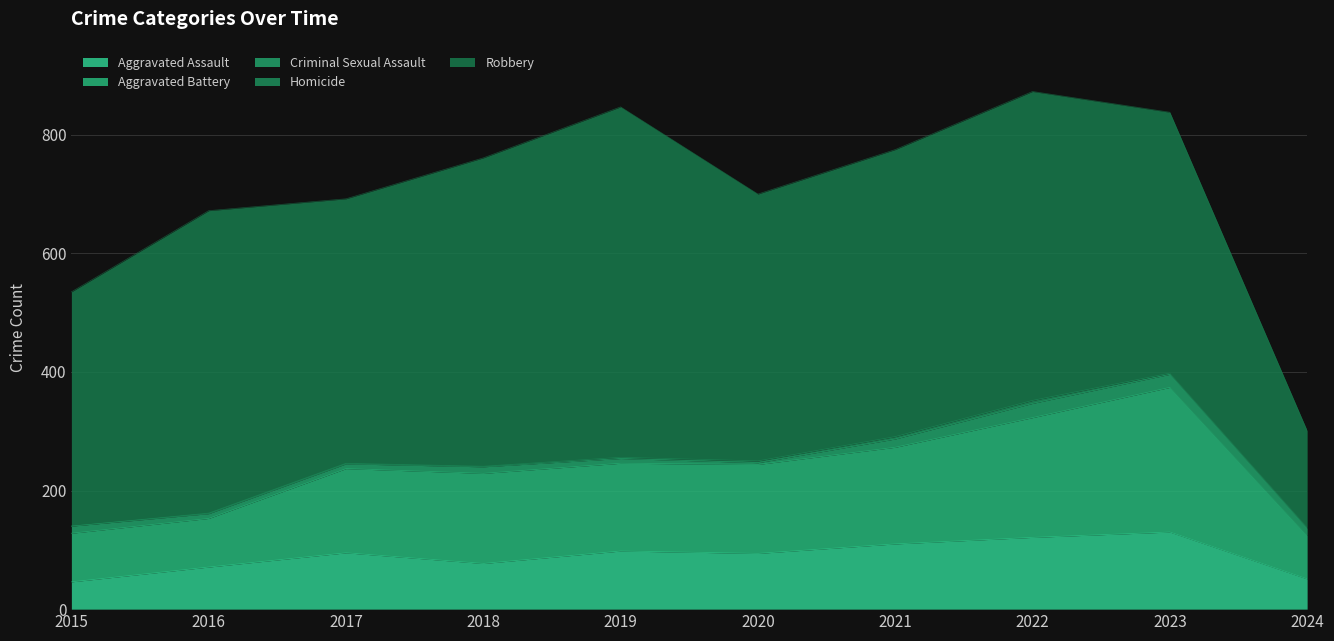

Reading left to right, transcribe all the data shown in this chart.

Aggravated Assault: 46	71	95	77	98	94	110	121	130	51
Aggravated Battery: 82	82	142	152	148	150	163	202	244	73
Criminal Sexual Assault: 12	8	8	11	8	3	14	24	22	12
Homicide: 0	1	1	1	2	3	4	5	2	2
Robbery: 395	510	446	520	591	450	484	521	440	163